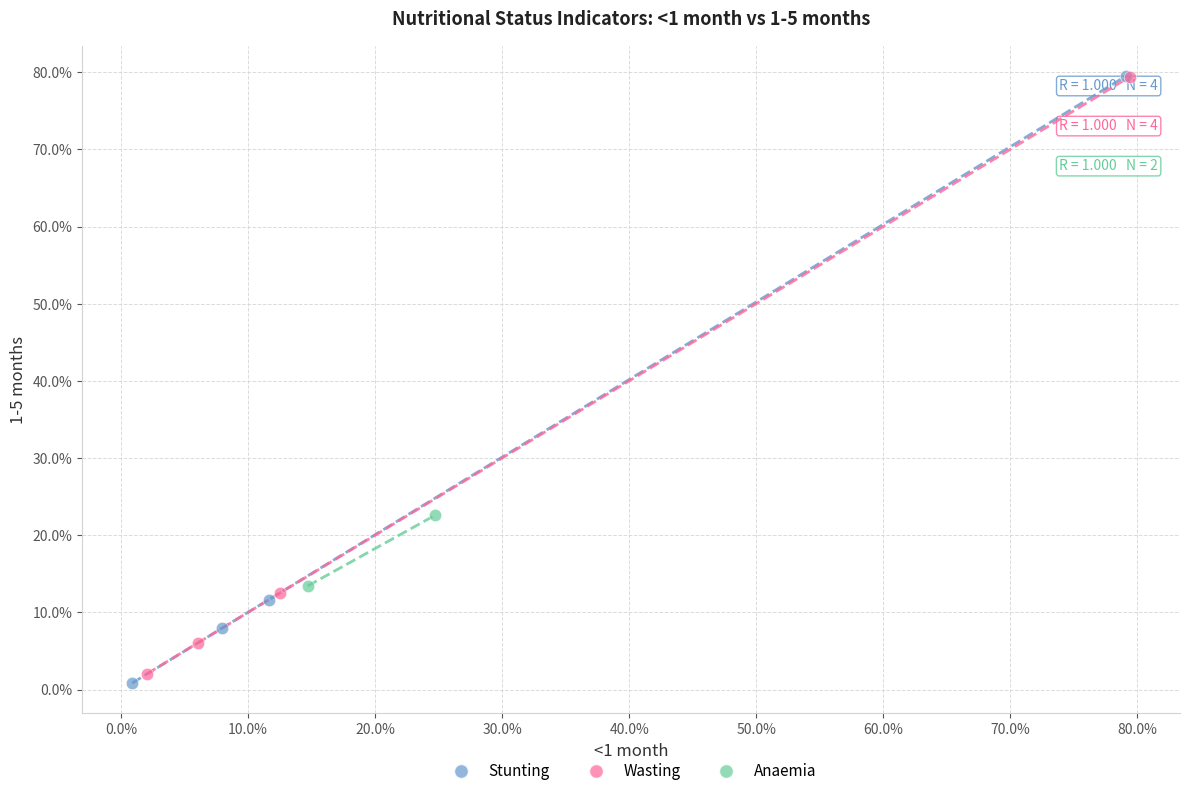

Which series has the largest Y range (max minus min)?

Stunting